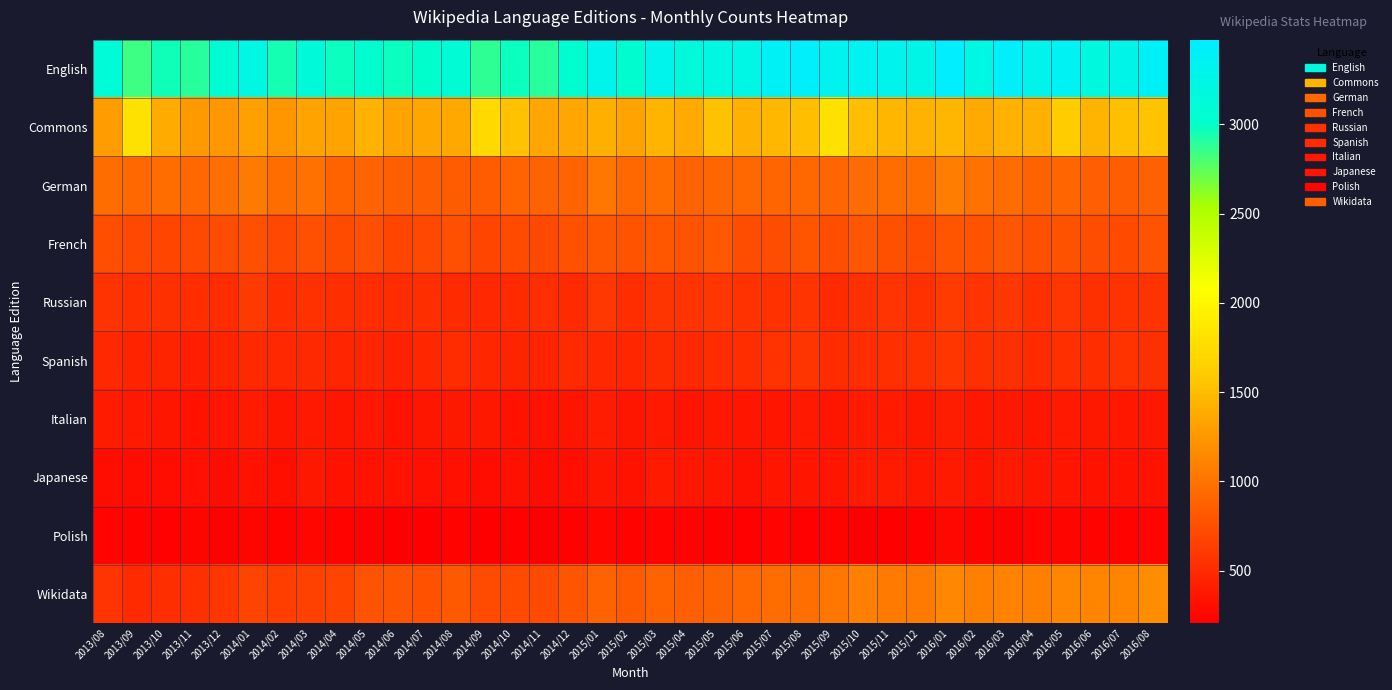

What is the total value across all series at 2016/01?

10195